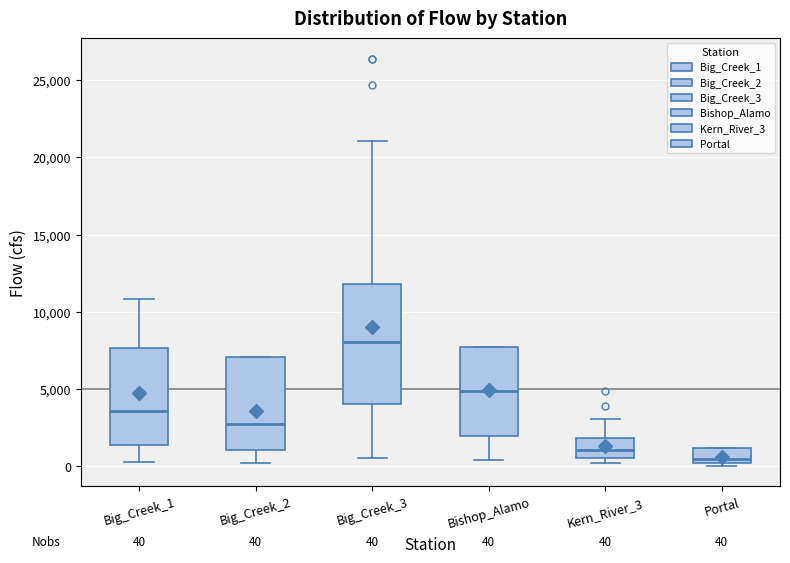

Which box has the highest median line?

Big_Creek_3